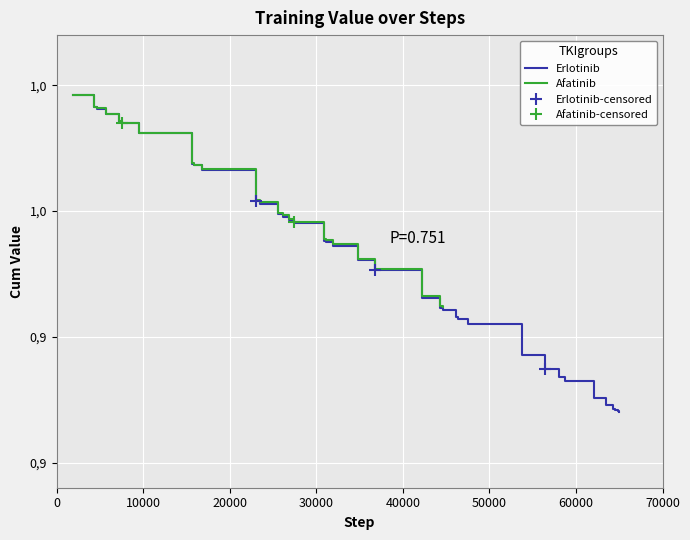

What is the minimum value shown in the chart?

0.9